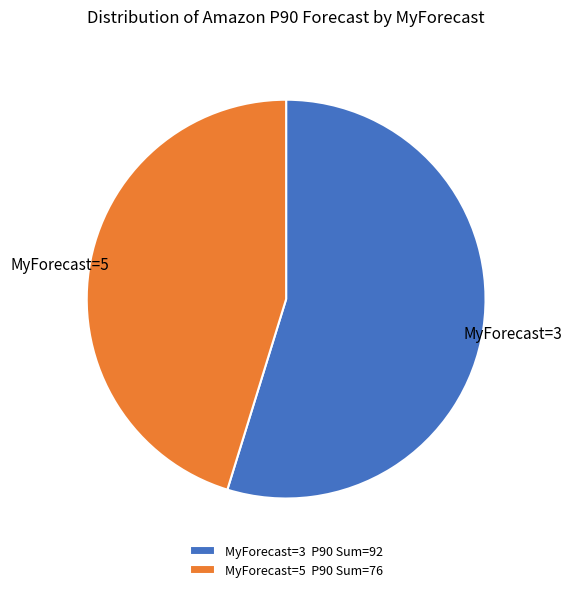

Is there any slice that represents more than half of the pie?

Yes